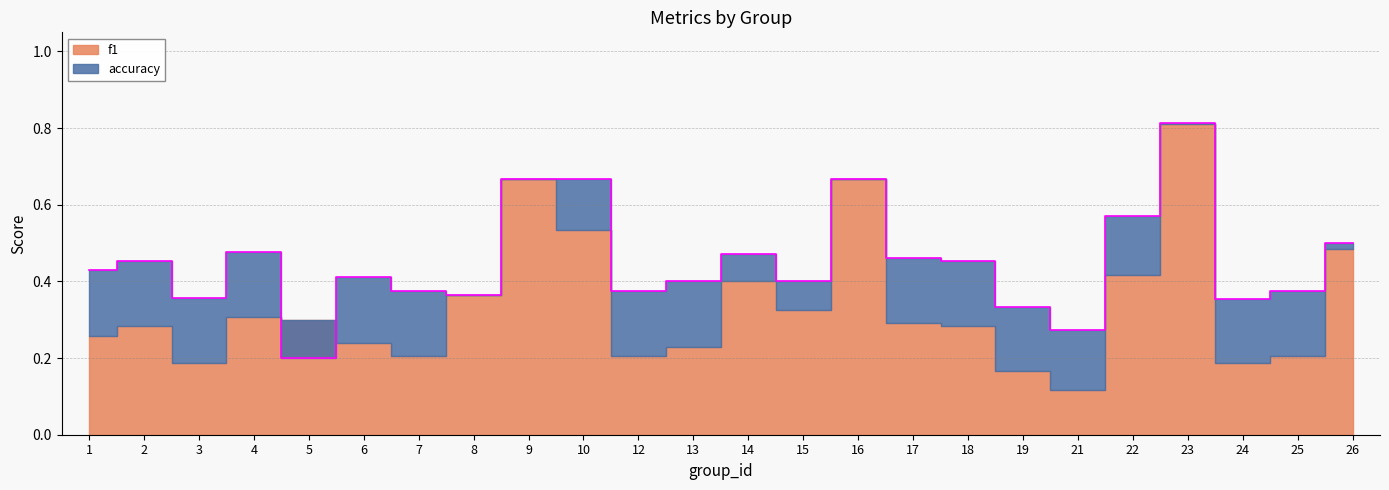

Where is the data nearest to the value 0?

5